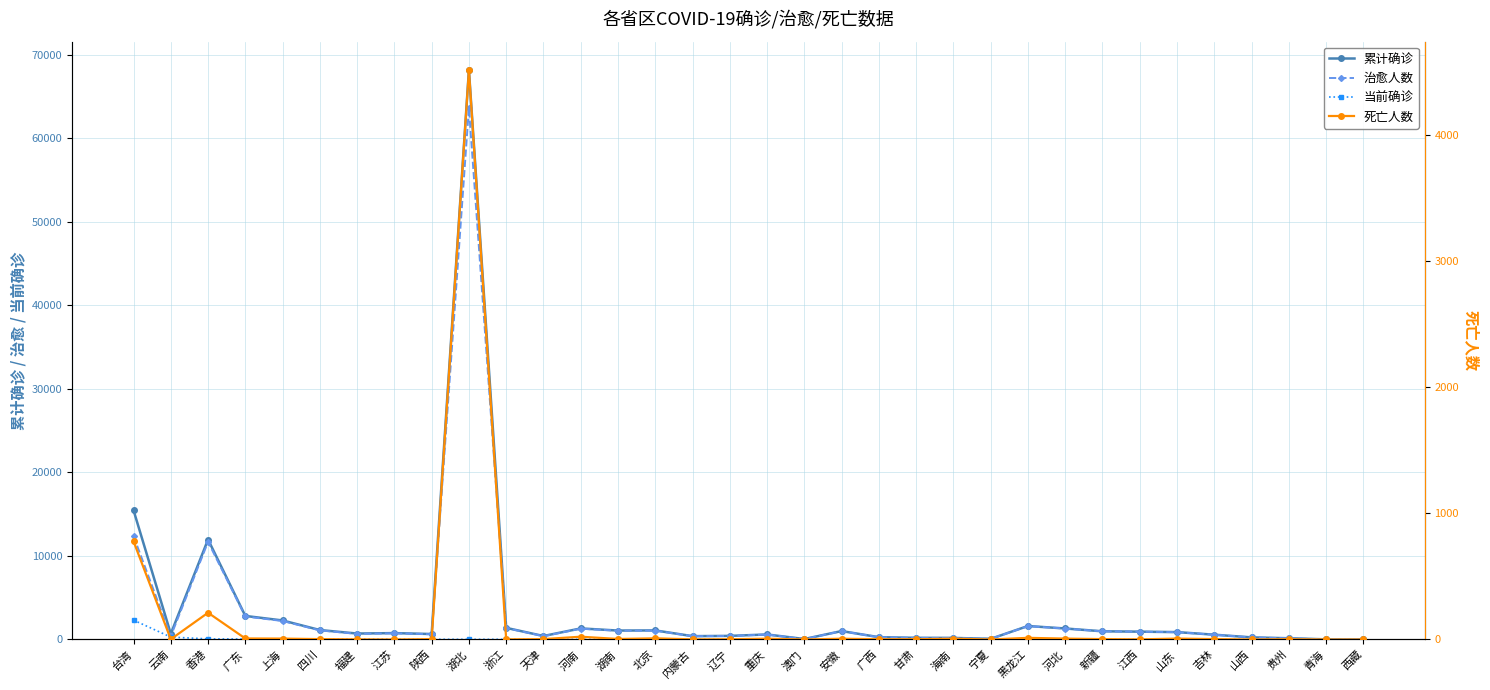

How many lines are shown in the chart?

4